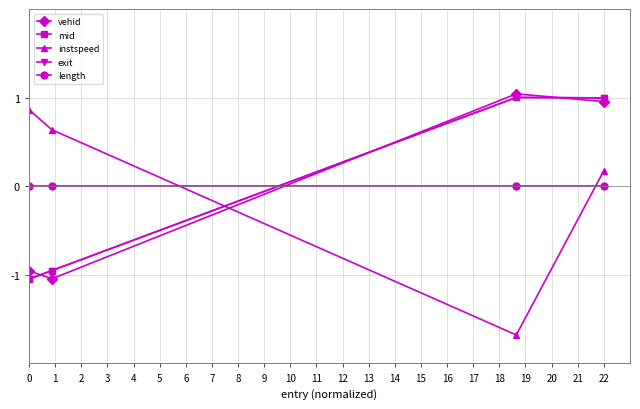

What is the value of the instspeed point at the 4th from the left?

0.2